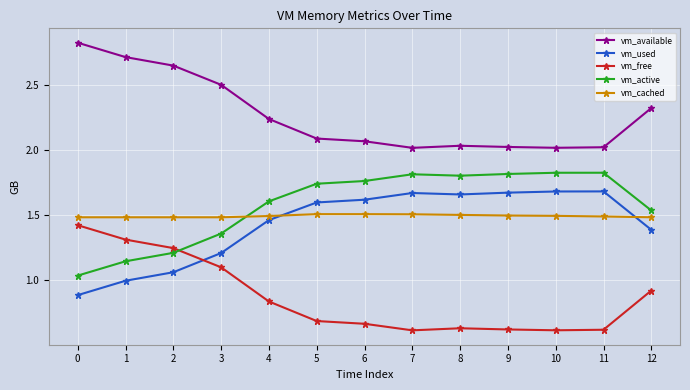

Is the value of vm_free at 6 greater than the value of vm_active at 1?

No